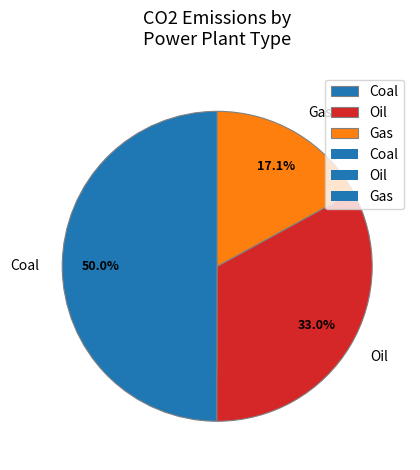

Which category has the biggest portion of the pie?

Coal